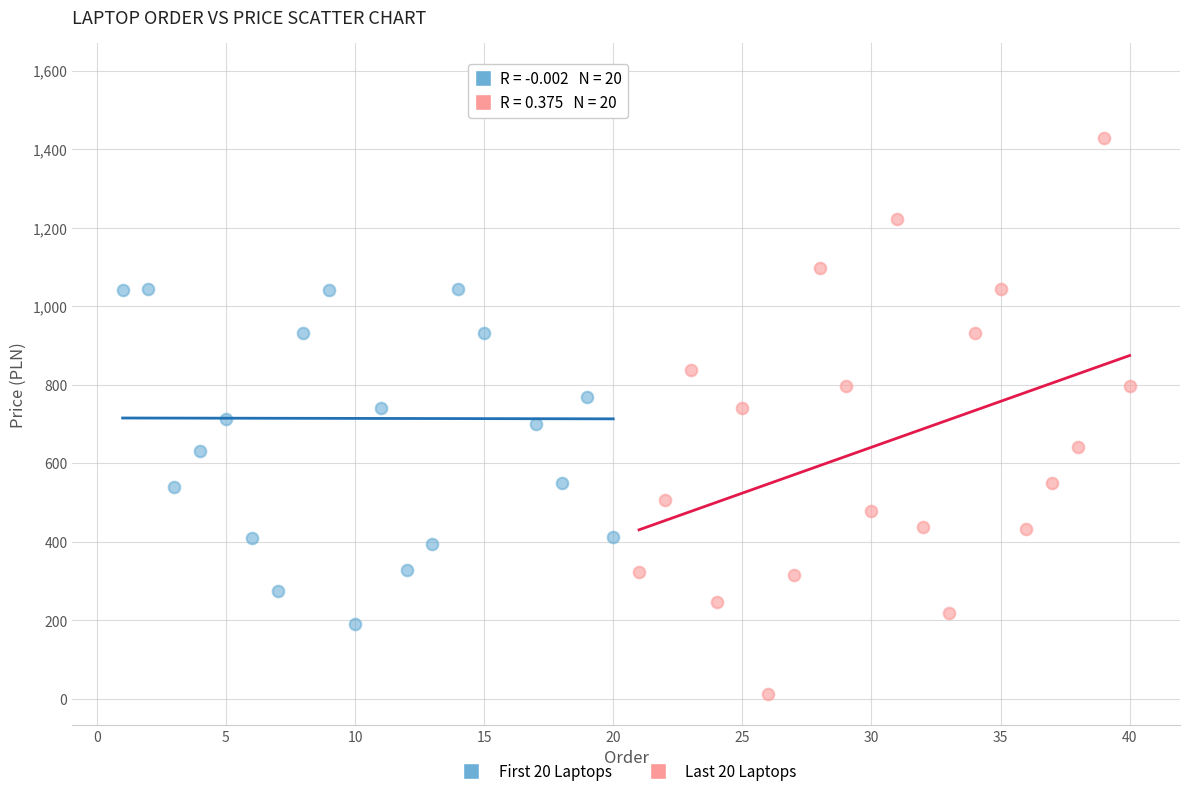

Which series reaches the maximum Y coordinate?

First 20 Laptops